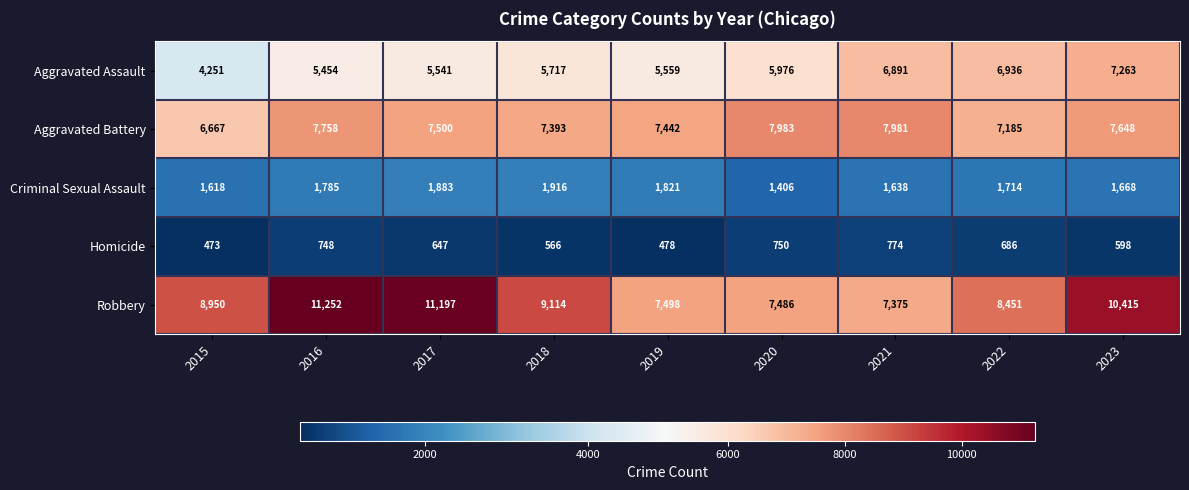

Which category has the highest value in the Homicide series?

2021